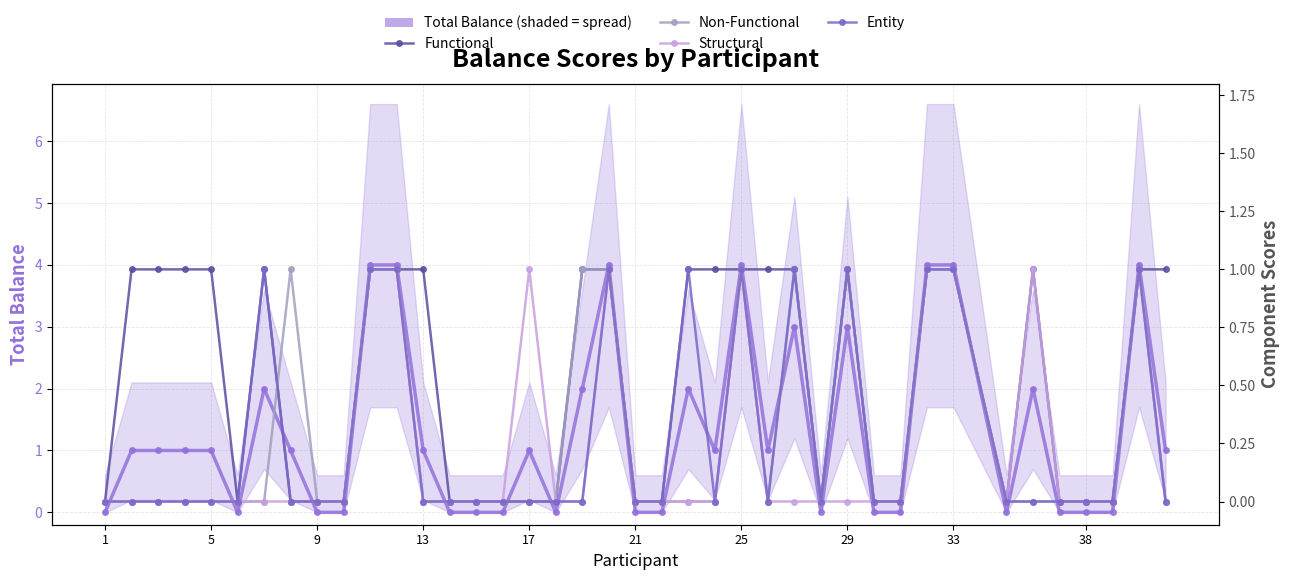

At how many categories does at least one series exceed 1?

13